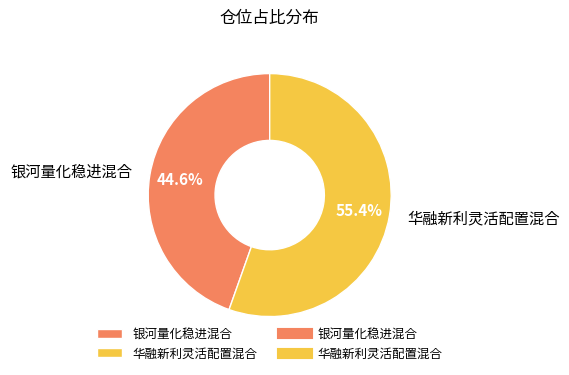

To the nearest percent, what percentage of the pie is 华融新利灵活配置混合?

55%